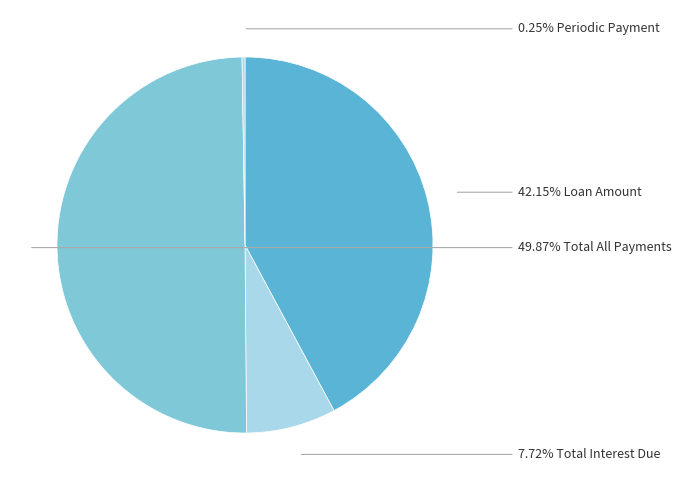

What is the largest slice in the pie chart?

Total All Payments